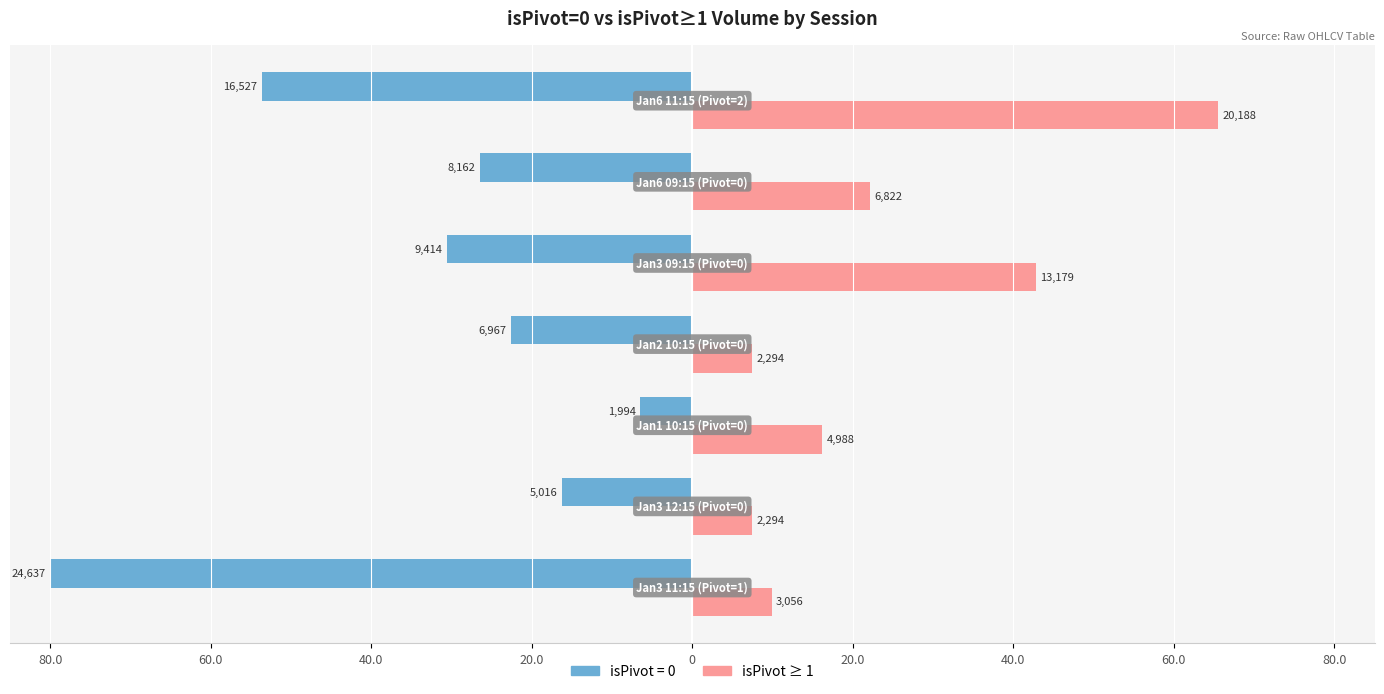

What are all the series names shown in the legend?

isPivot = 0, isPivot ≥ 1